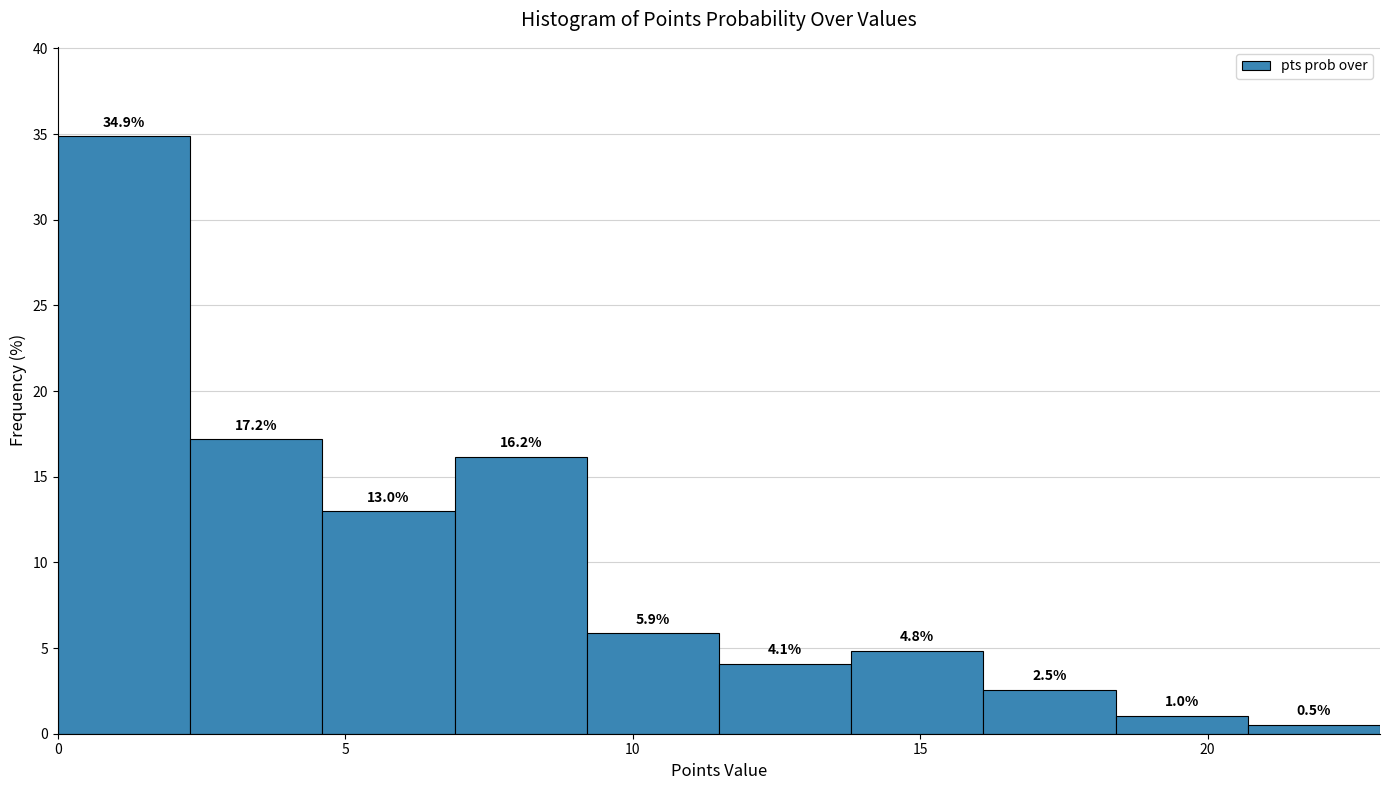

Reading left to right, transcribe this chart: for each bar, give the range it covers on the x-axis and its height. The bar edges are not printed on the chart, so give them approximately, as read against the axis.

0.0 to 2.3: 34.9
2.3 to 4.6: 17.2
4.6 to 6.9: 13.0
6.9 to 9.2: 16.2
9.2 to 11.5: 5.9
11.5 to 13.8: 4.1
13.8 to 16.1: 4.8
16.1 to 18.4: 2.5
18.4 to 20.7: 1.0
20.7 to 23.0: 0.5